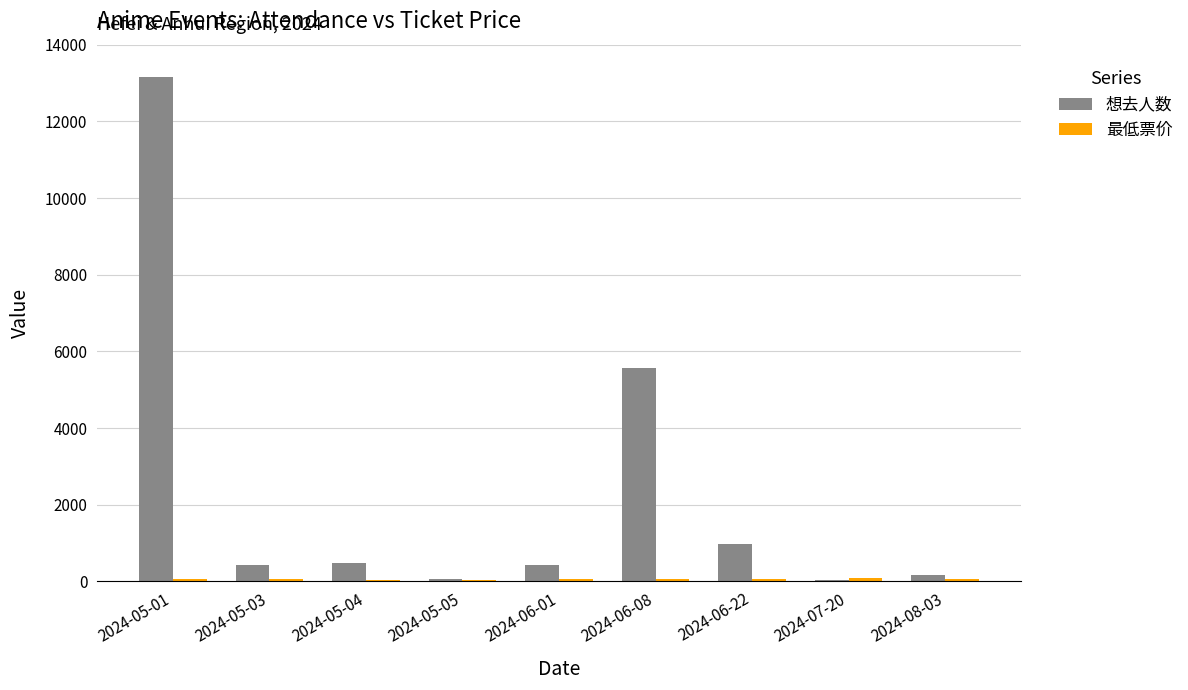

Where is 想去人数 nearest to the value 6593?

2024-06-08